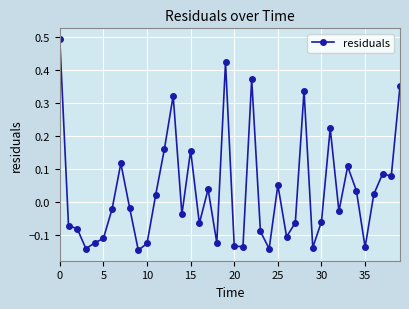

What is the difference between the maximum and minimum values?

0.6